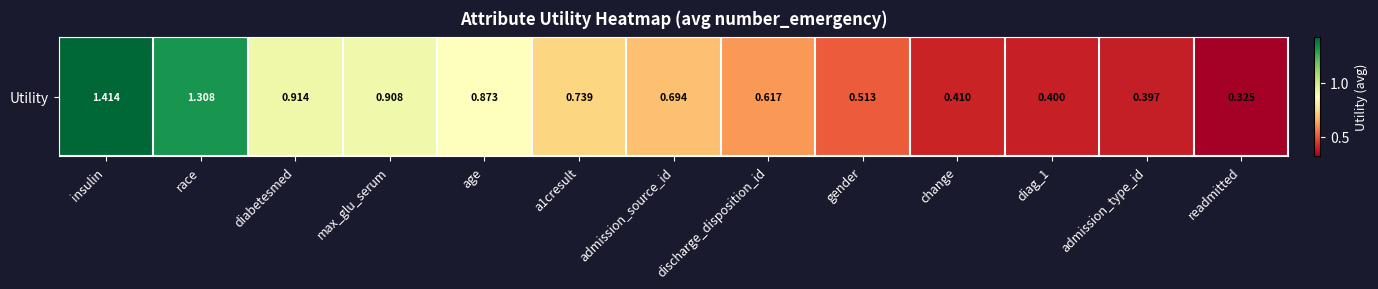

The chart shows a value of 0.6 at admission_type_id. True or false?

False